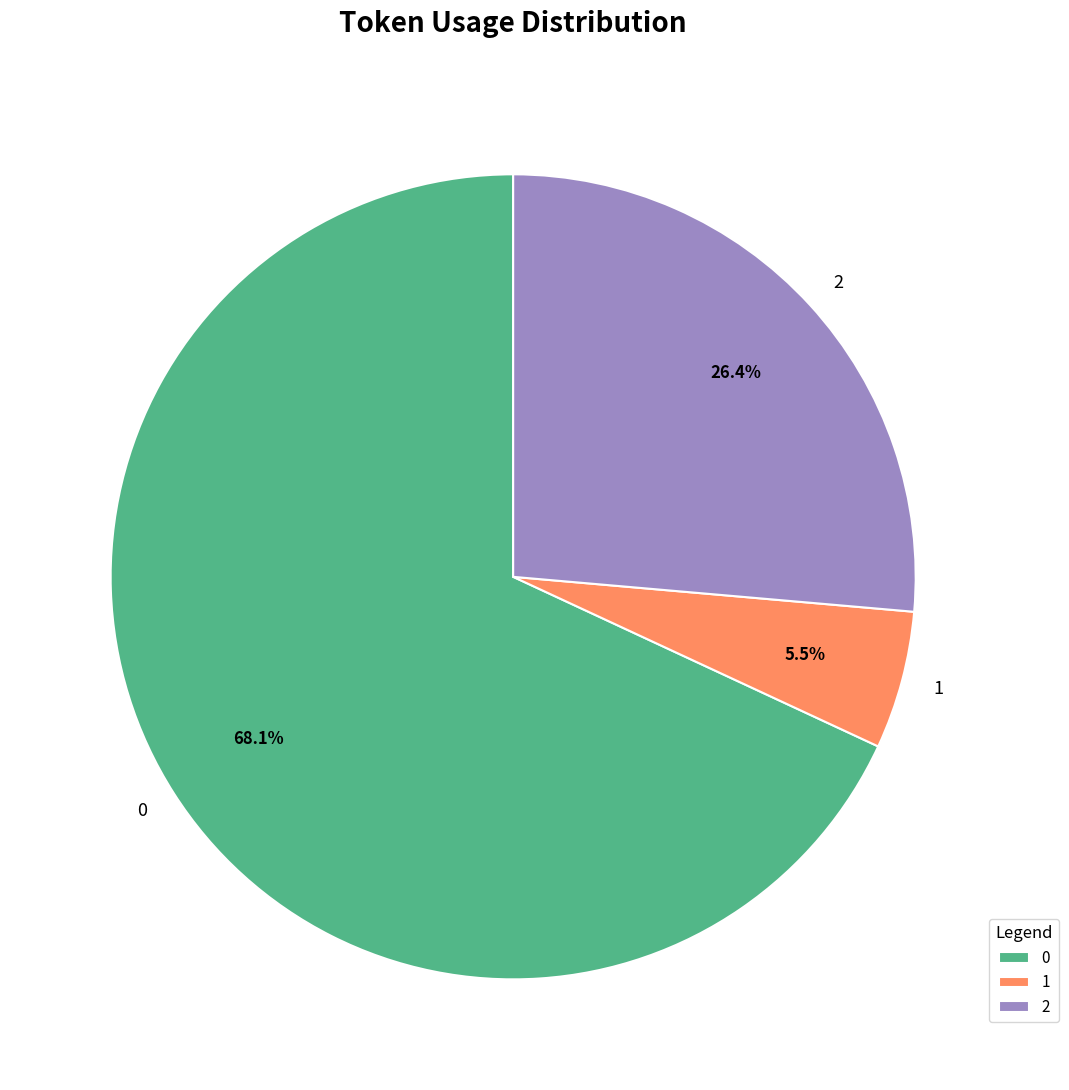

What is the ratio of the value at 2 to the value at 1?

4.8